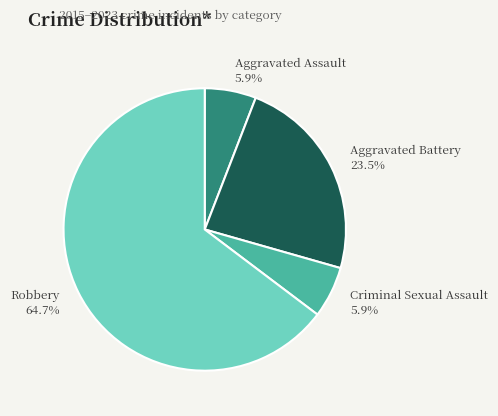

To the nearest percent, what is the average slice percentage?

25%